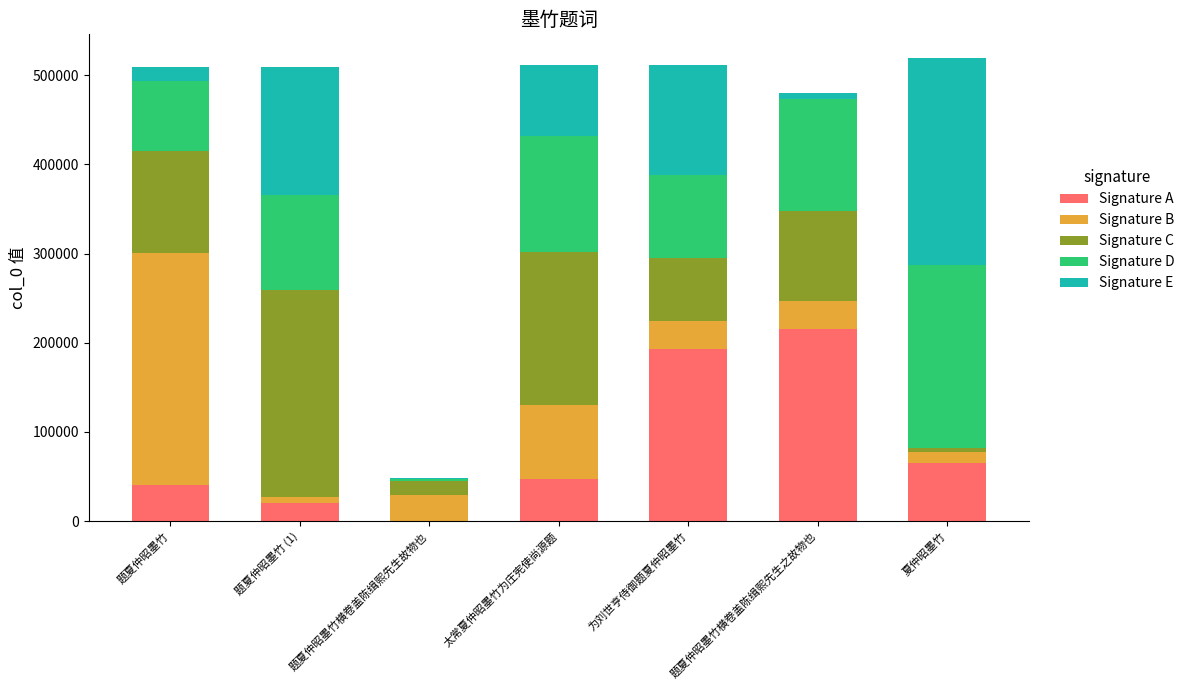

Which category has the highest value in the Signature A series?

题夏仲昭墨竹横卷盖陈缉熙先生之故物也